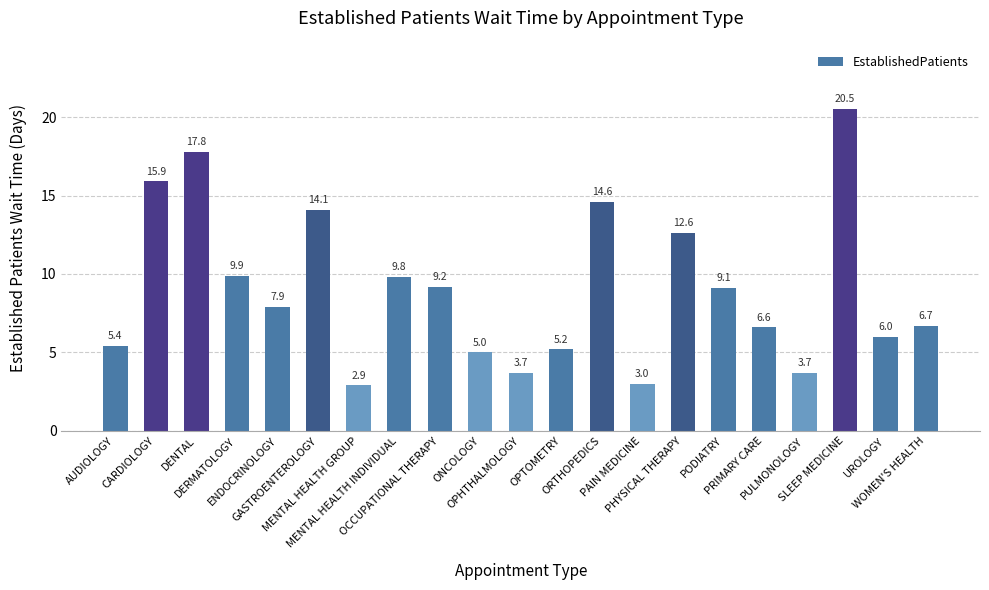

What is the difference between the maximum and minimum values?

17.6